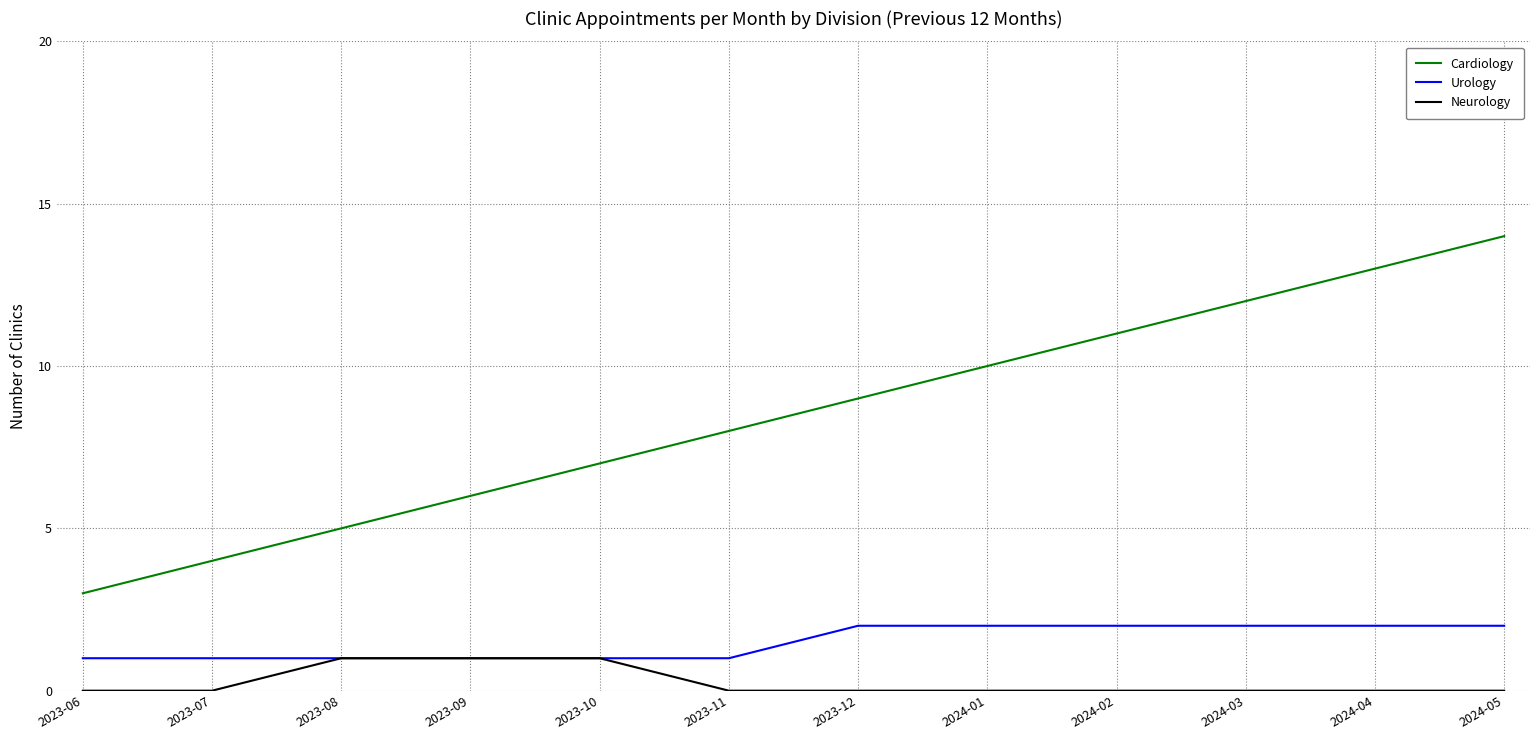

What is the sum of the Urology values at 2023-12 and 2024-01?

4